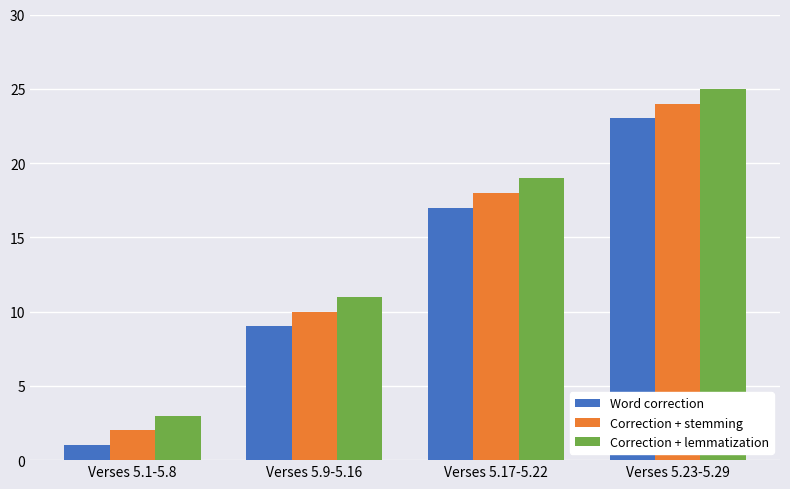

Where is Correction + lemmatization nearest to the value 14?

Verses 5.9-5.16